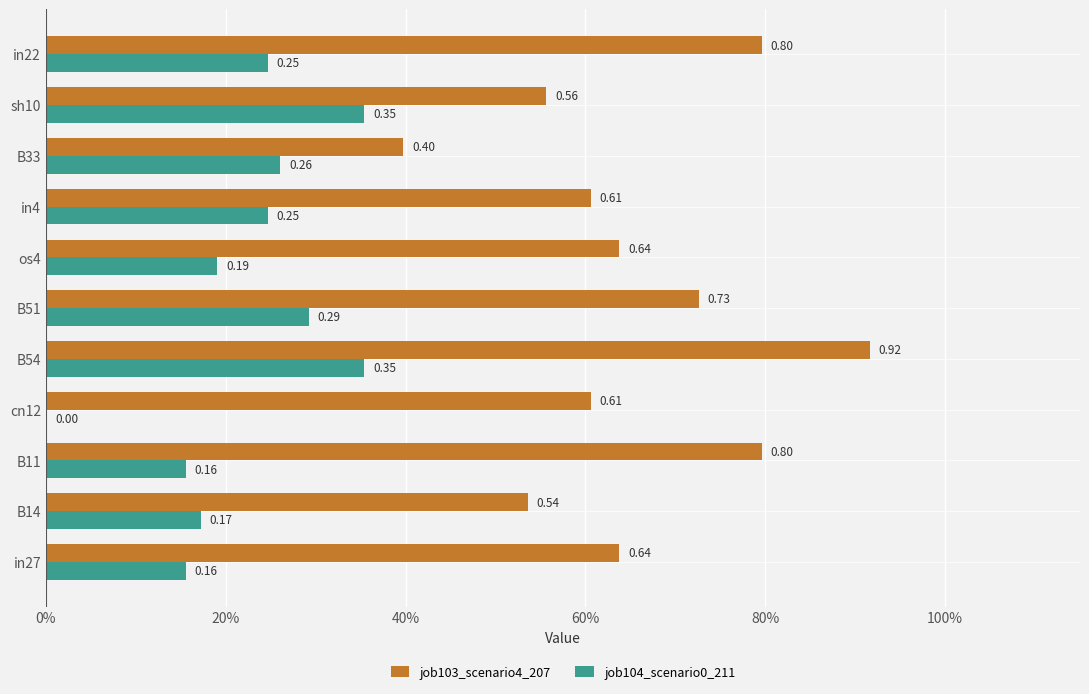

What is the maximum value shown in the chart?

0.9